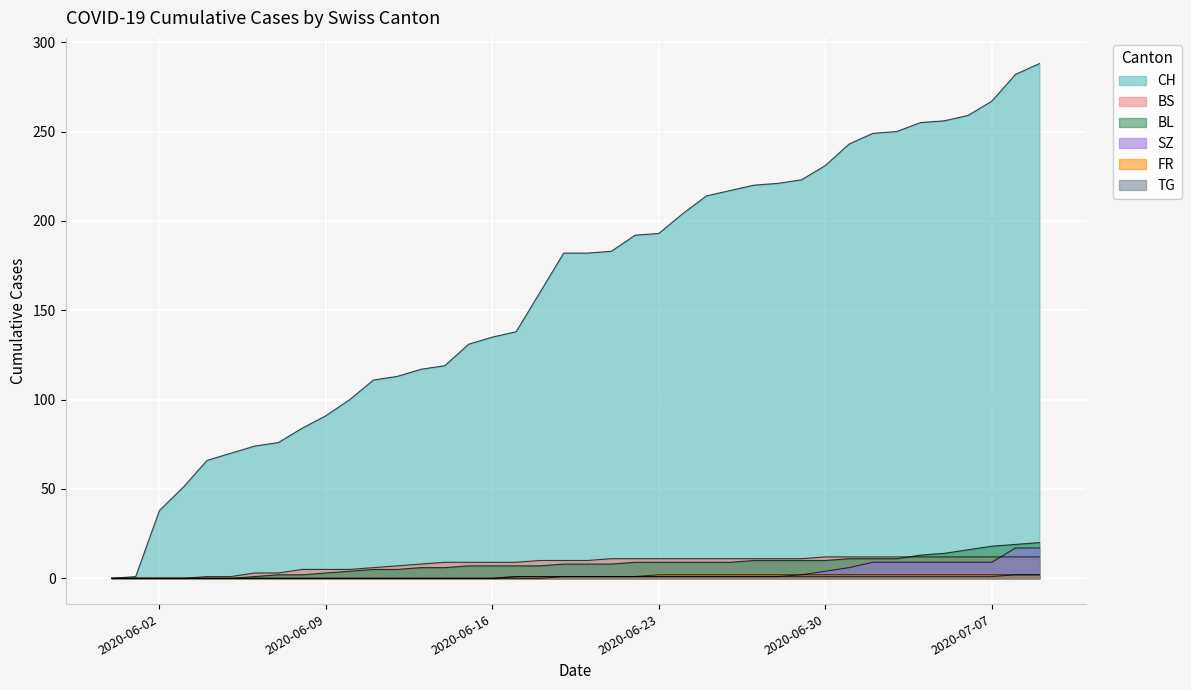

How many lines are shown in the chart?

6